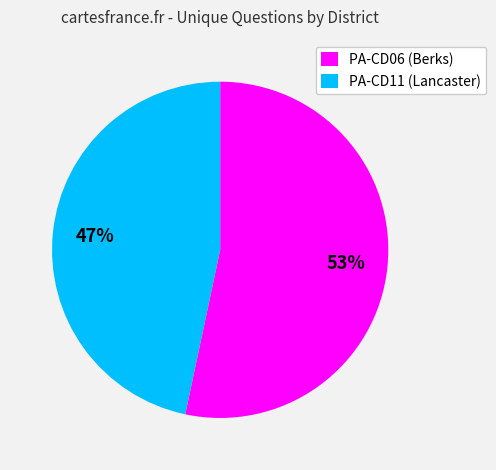

To the nearest percent, what percentage of the pie is PA-CD06 (Berks)?

53%